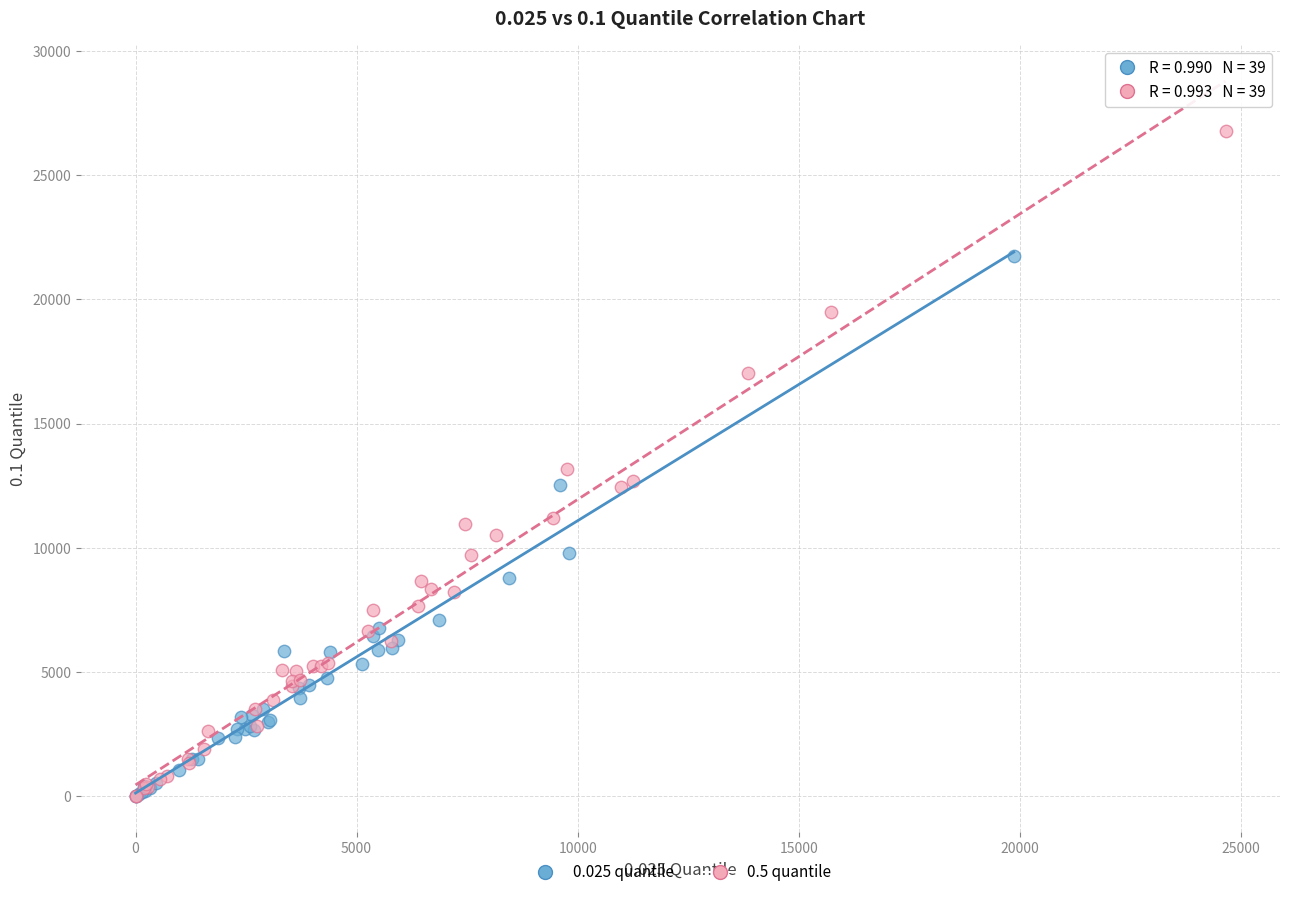

Which series has the largest Y range (max minus min)?

0.5 quantile